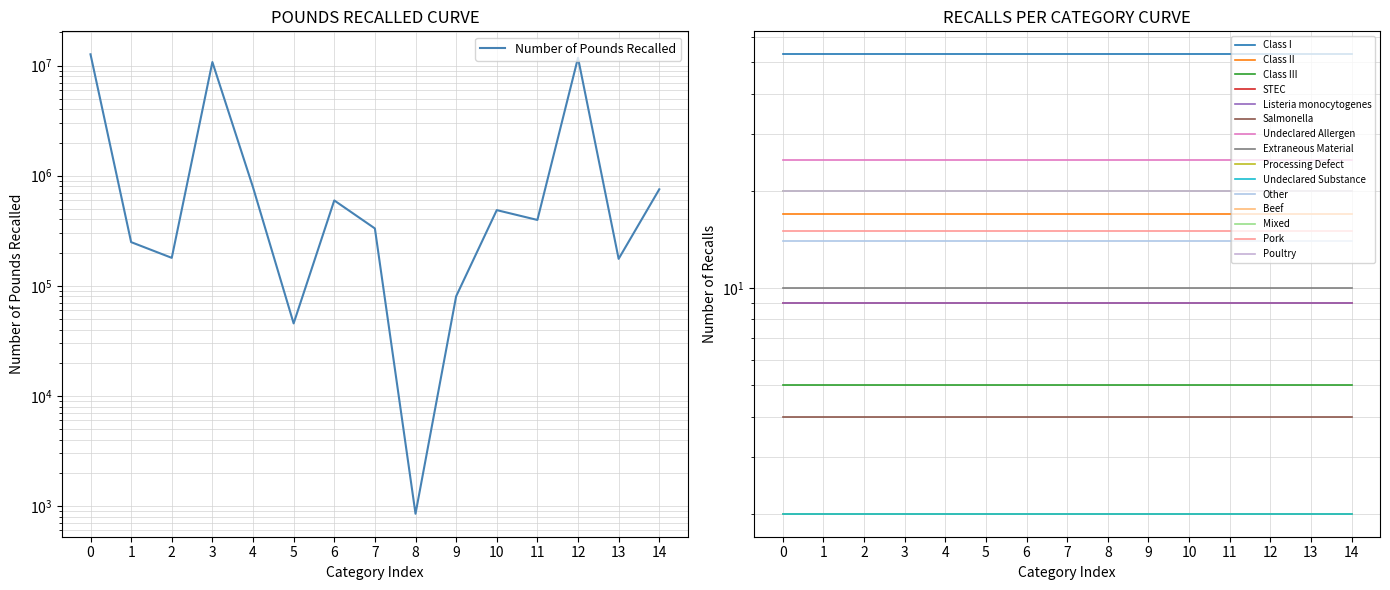

Reading right to left, extract all data points from this chart.

752239	175622	11772710	396213	486648	80209	849	331732	595952	45505	784350	10771539	179285	249154	12668345